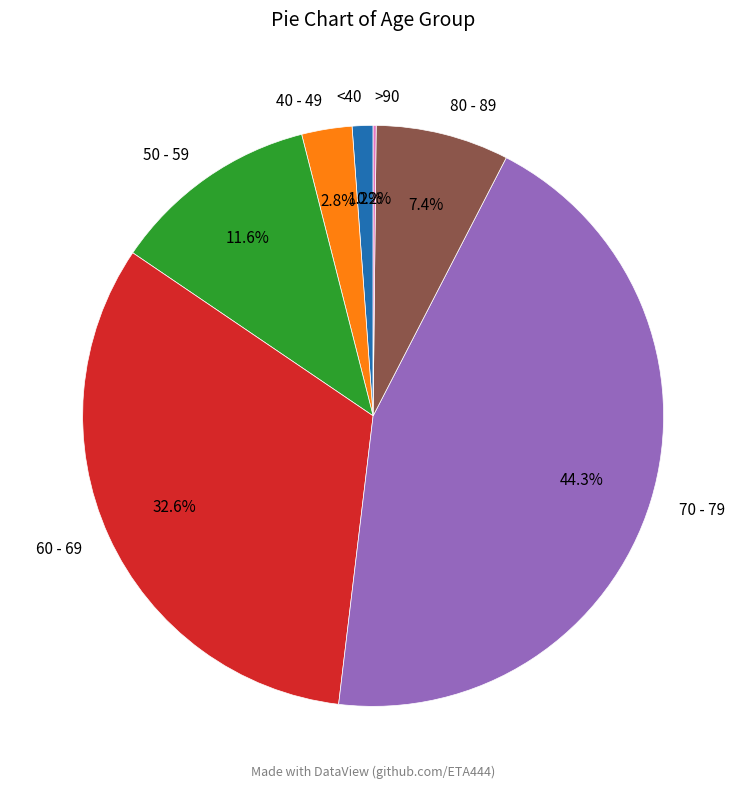

Which slice is the largest?

70 - 79